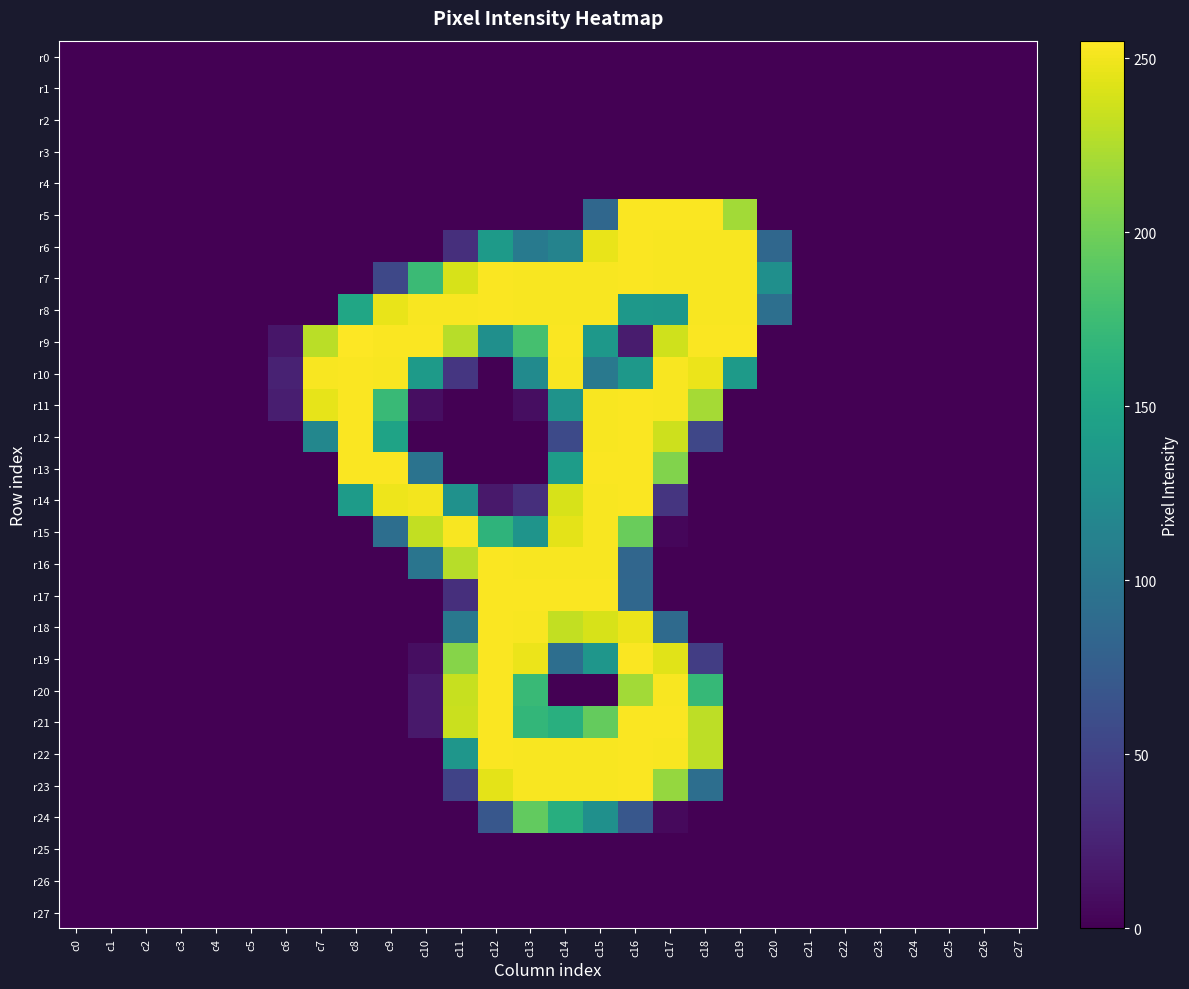

Between c16 and c20, which series saw the biggest shift?

r5